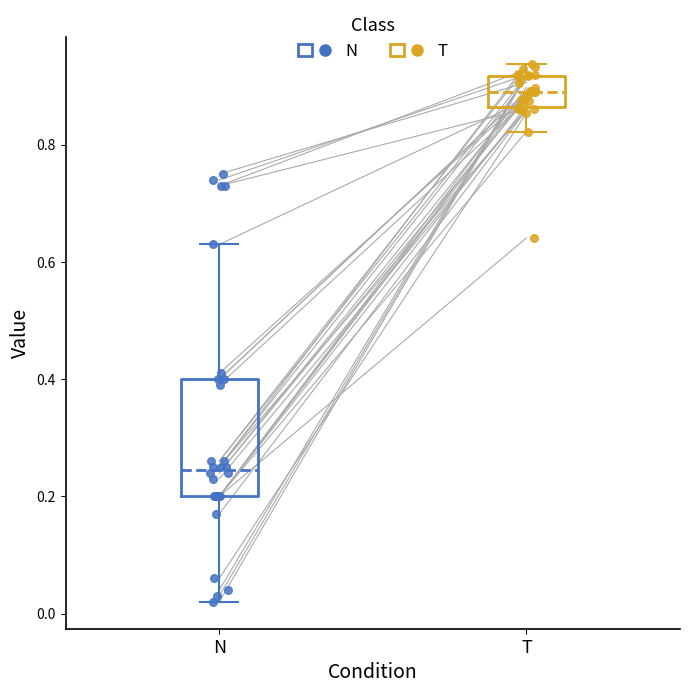

Which box has the lowest median line?

N